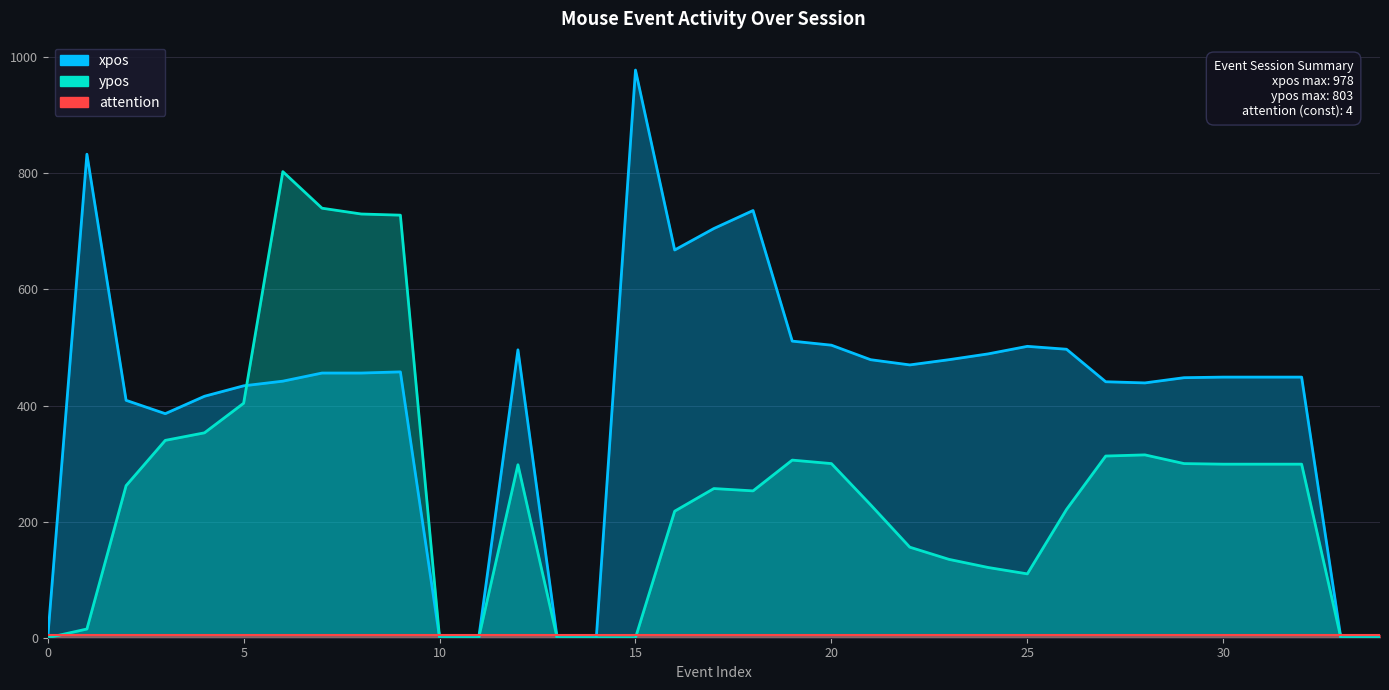

The value of xpos at 27 is 603. True or false?

False